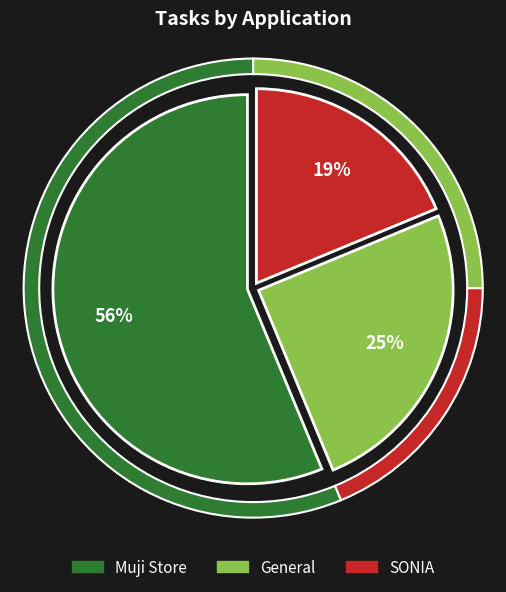

To the nearest percent, what percentage of the pie is SONIA?

19%